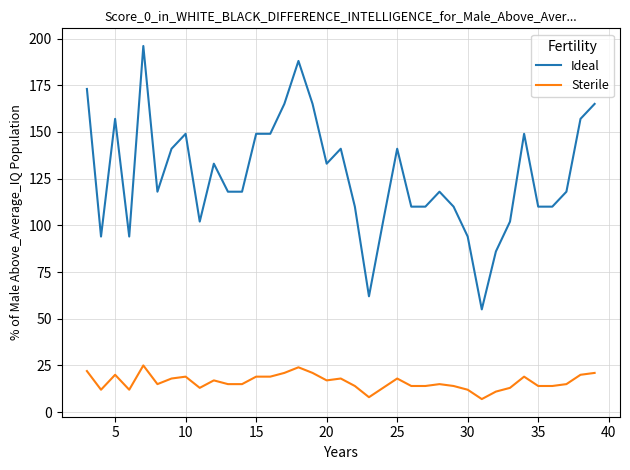

List the series in order of their overall mean, lowest first.

Sterile, Ideal